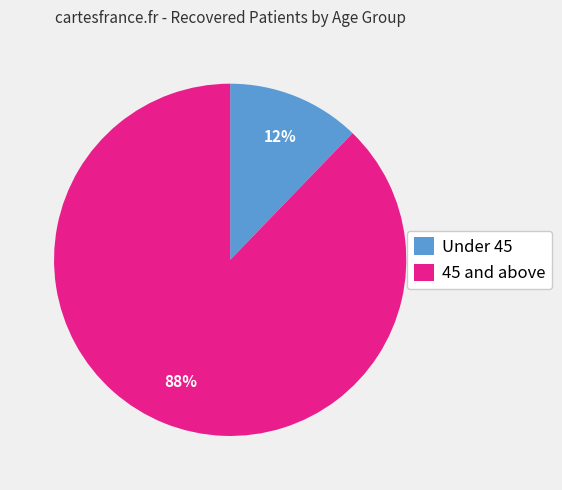

To the nearest percent, what percentage of the pie is 45 and above?

88%